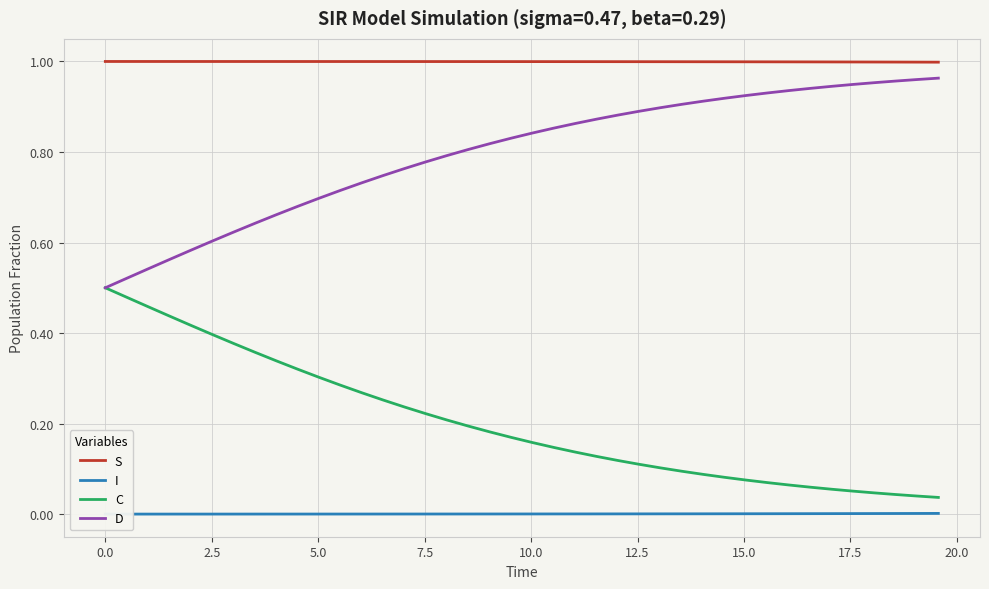

True or false: S and D intersect in this chart.

False